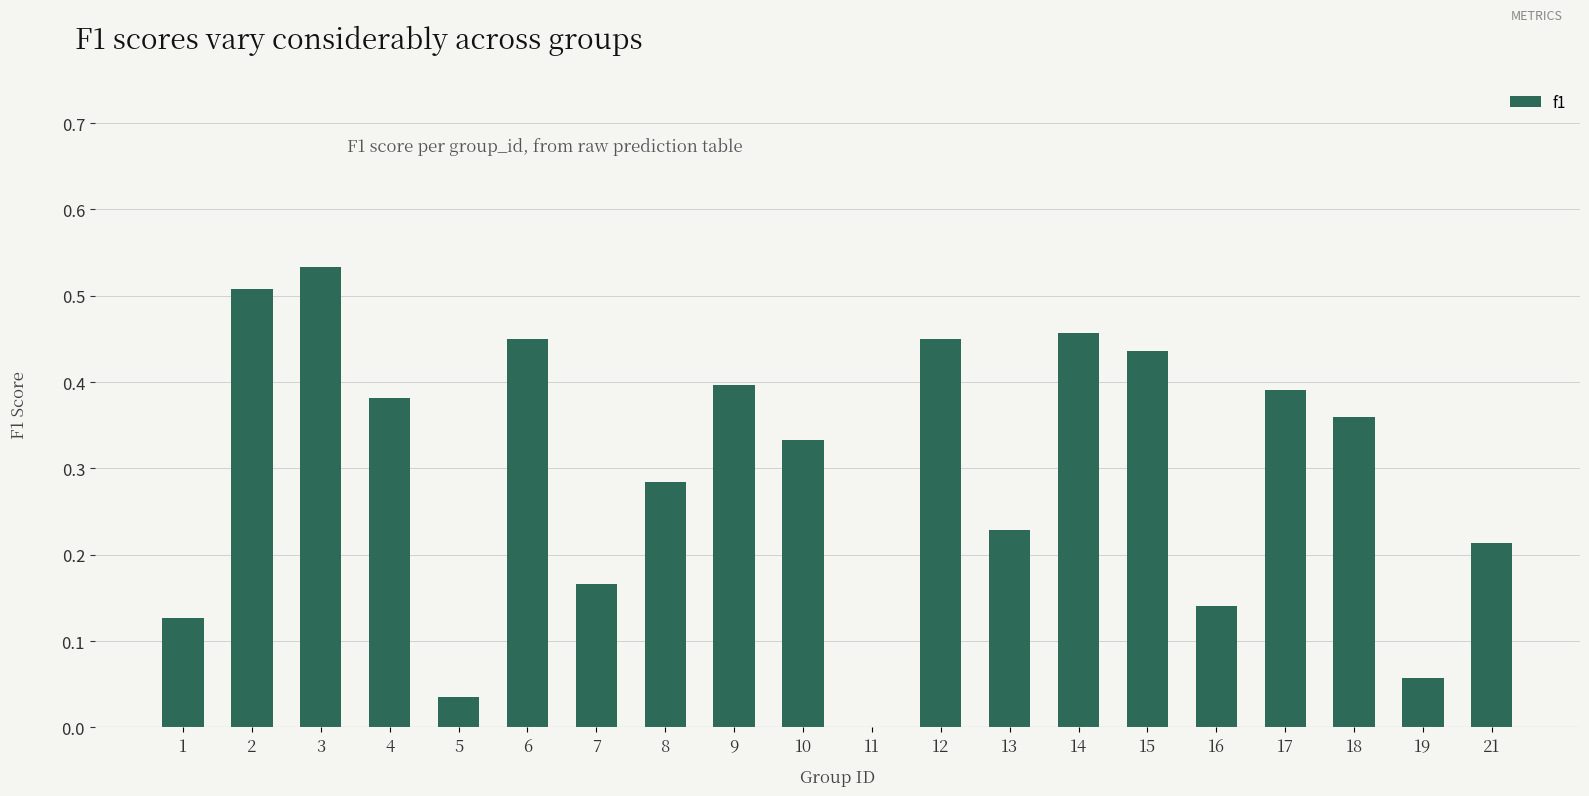

Is it true that the value at 9 is 0.4?

True